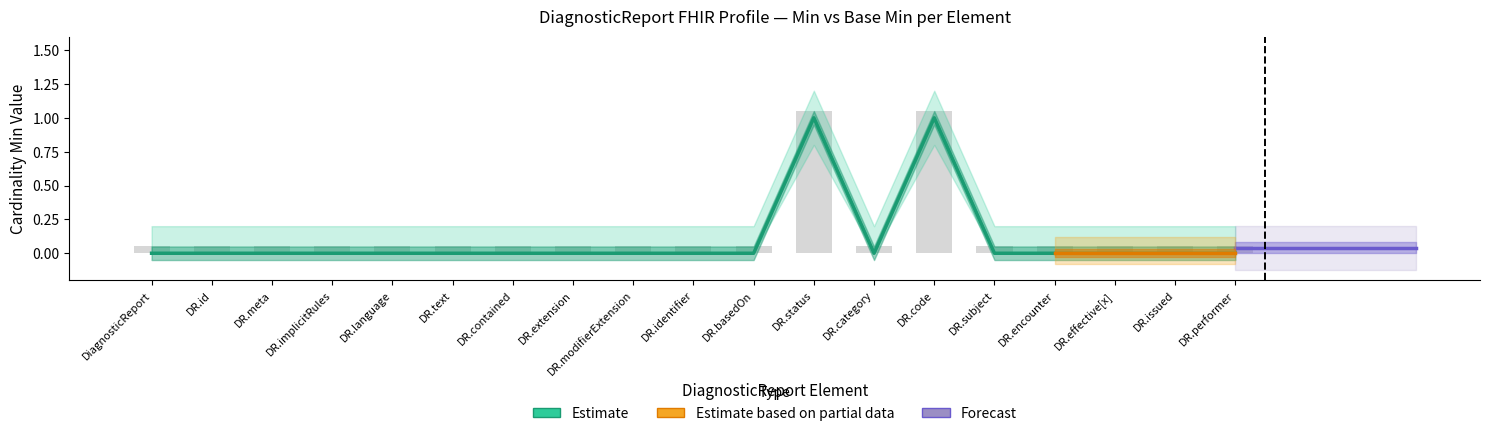

Does the chart contain any negative values?

No